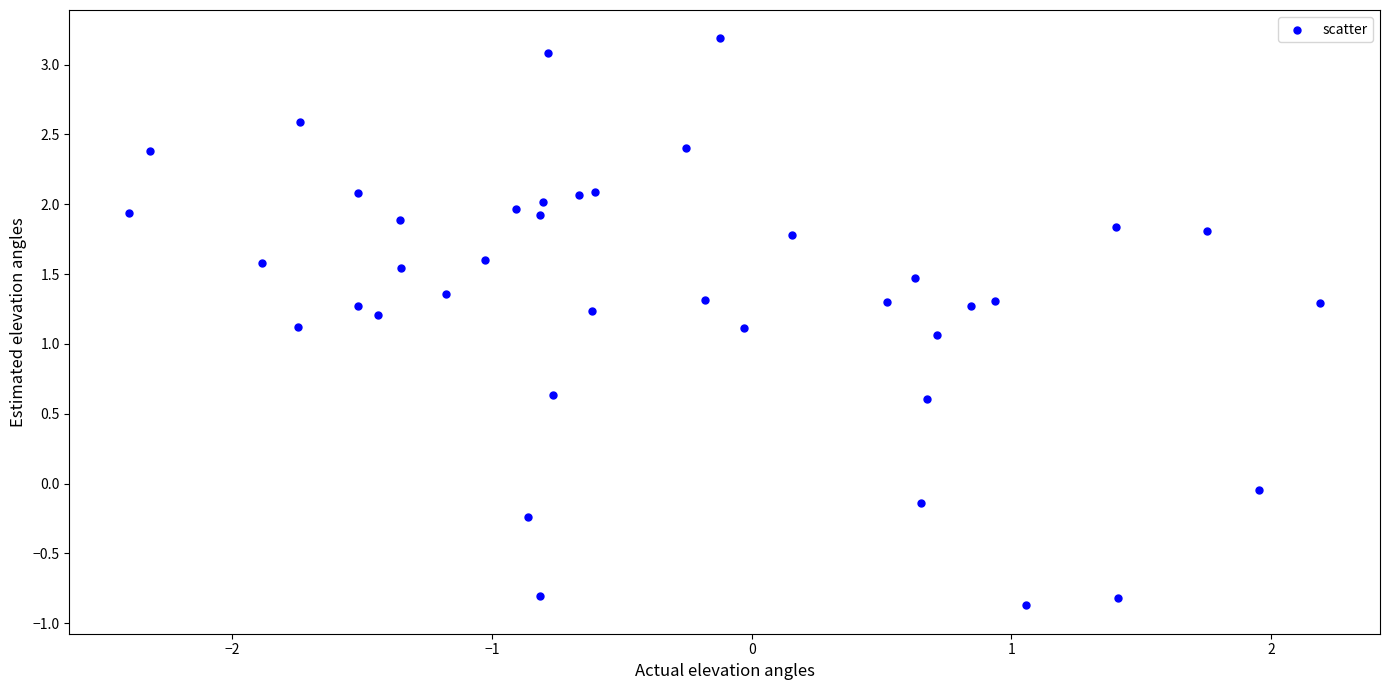

What is the range of Y values (max minus min)?

4.1